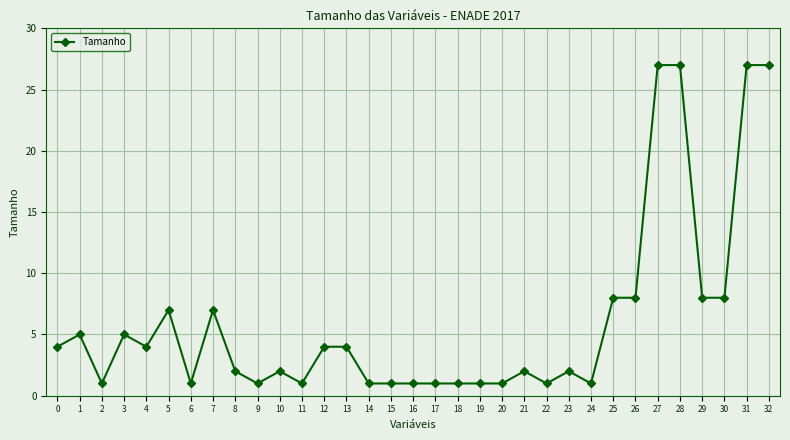

Does the chart have visible grid lines?

Yes